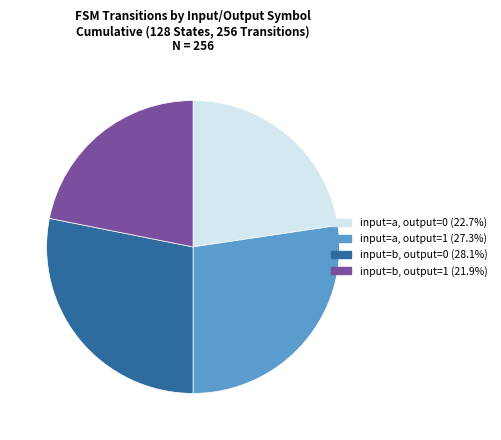

Is there any slice that represents more than half of the pie?

No